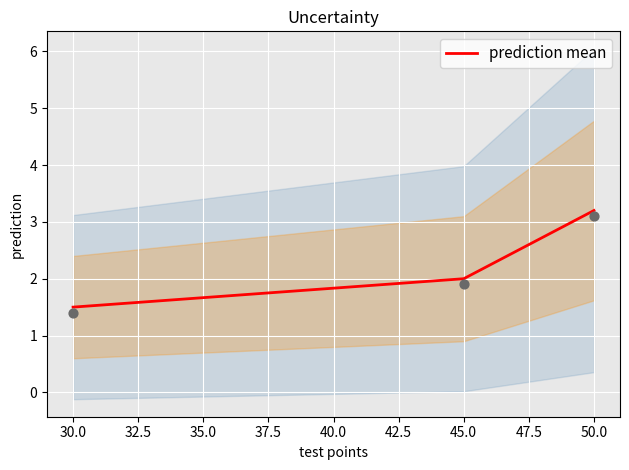

The value of prediction mean at 45.0 is 3.6. True or false?

False